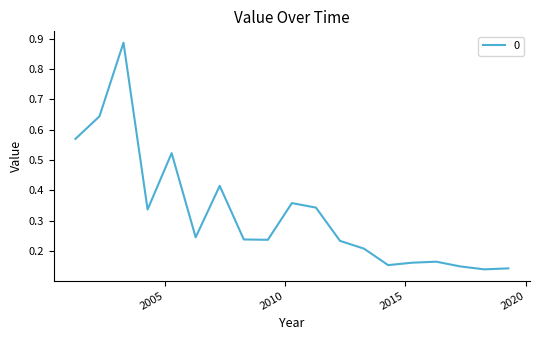

What is the difference between the maximum and minimum values?

0.7